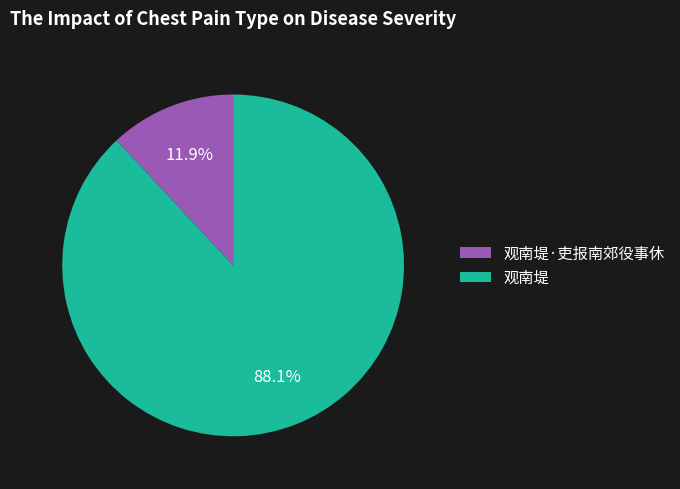

To the nearest percent, what is the combined percentage of 观南堤·吏报南郊役事休 and 观南堤?

100%